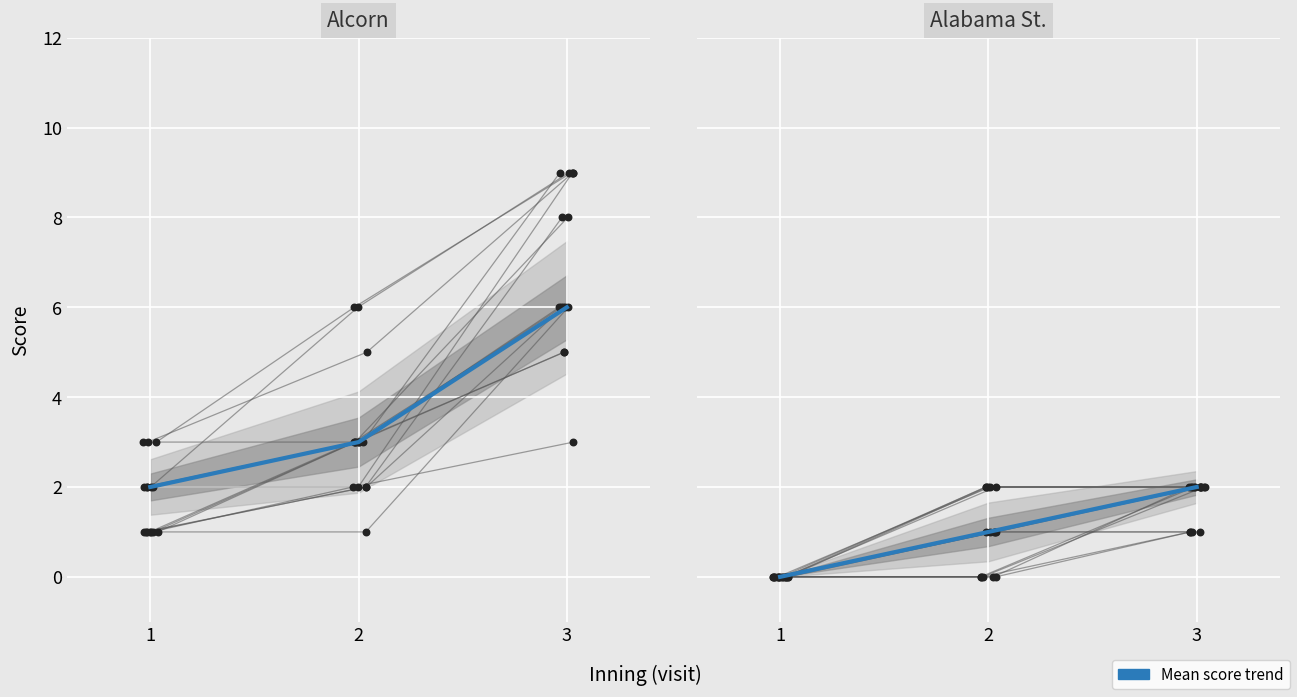

Which series has the largest total across all categories?

Alcorn